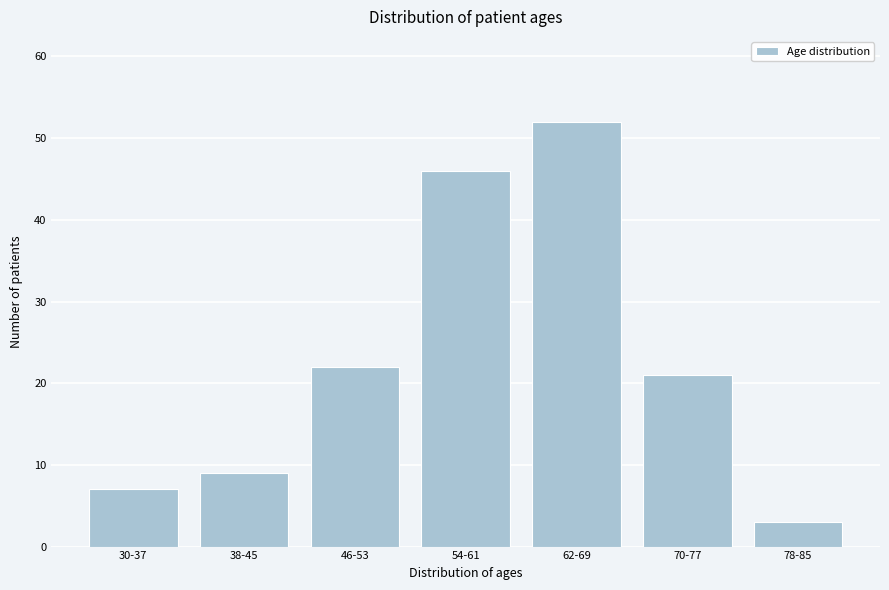

Reading left to right, transcribe all the data shown in this chart.

30-37=7	38-45=9	46-53=22	54-61=46	62-69=52	70-77=21	78-85=3